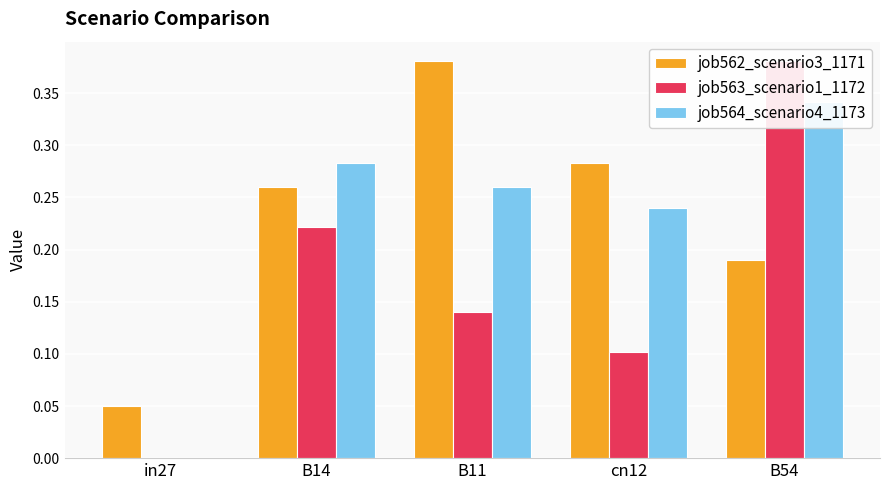

Which series has the widest spread of values?

job563_scenario1_1172